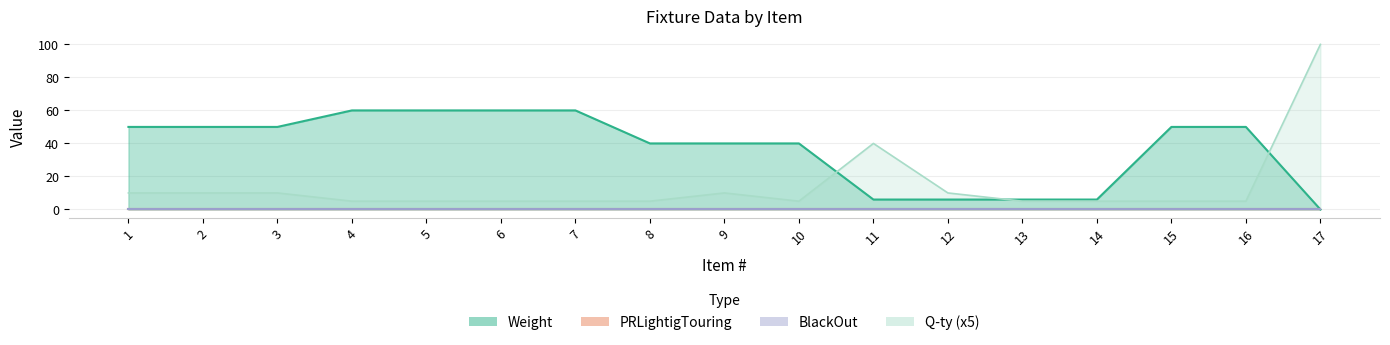

What is the difference between the second highest and minimum values in the Weight series?

60